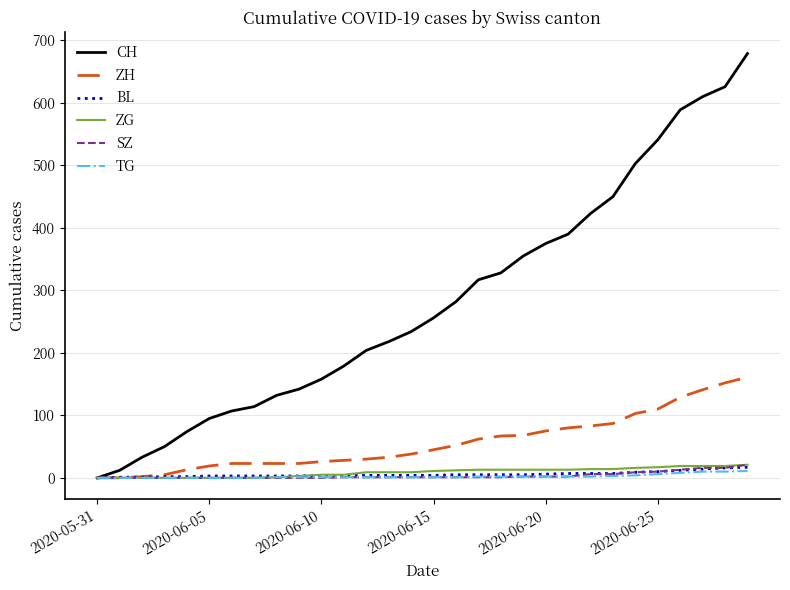

What is the difference between the maximum and minimum values in the BL series?

17